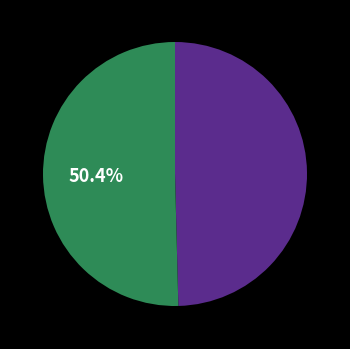

How many slices are in this pie chart?

2